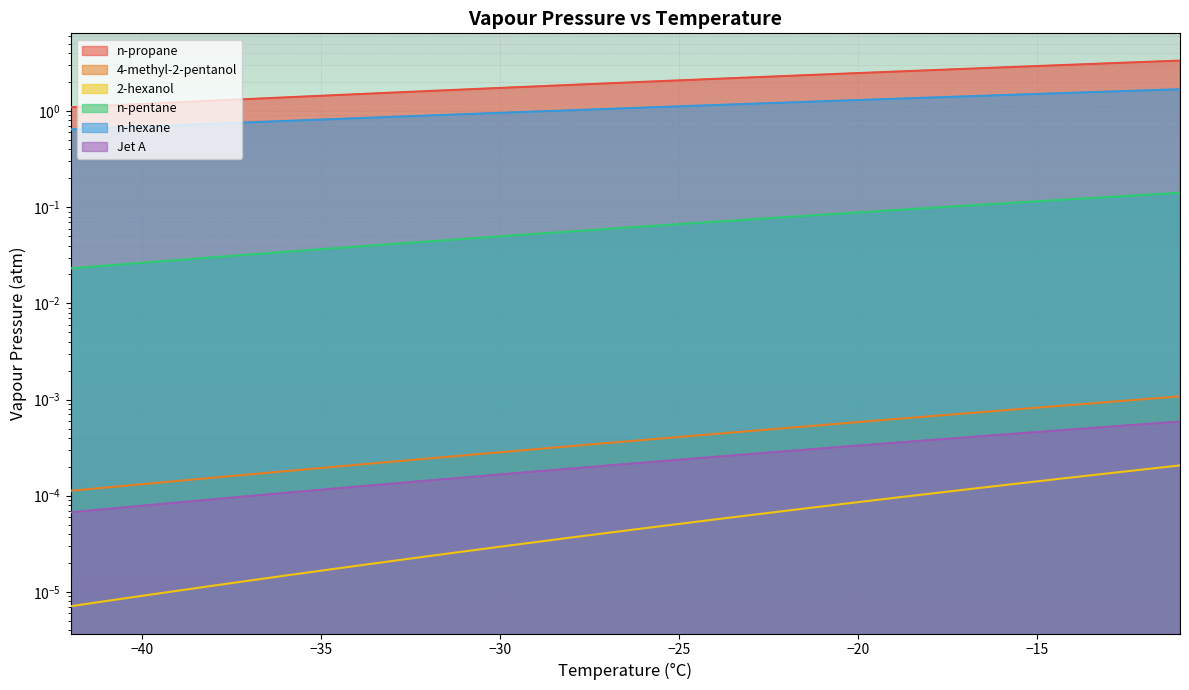

True or false: n-propane has more than 0 points higher than both neighbors.

False